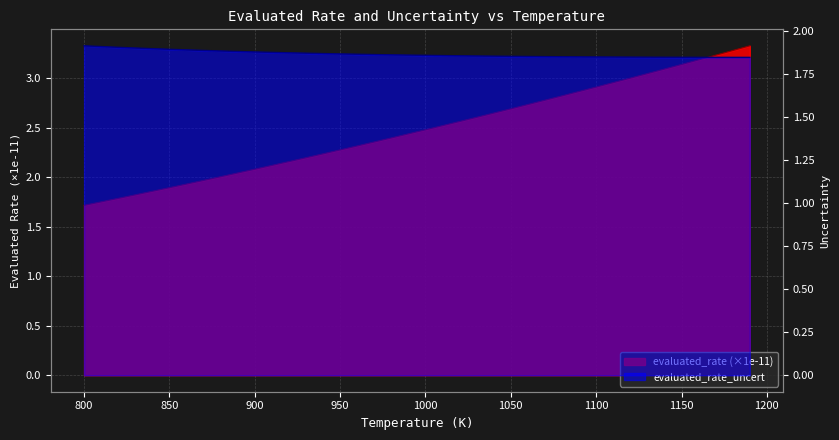

What is the difference between the second highest and minimum values in the evaluated_rate series?

1.6